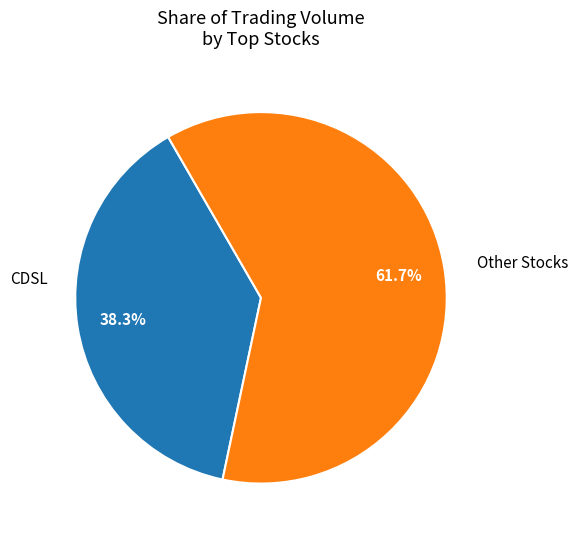

How much of the chart is everything except CDSL?

61.7%